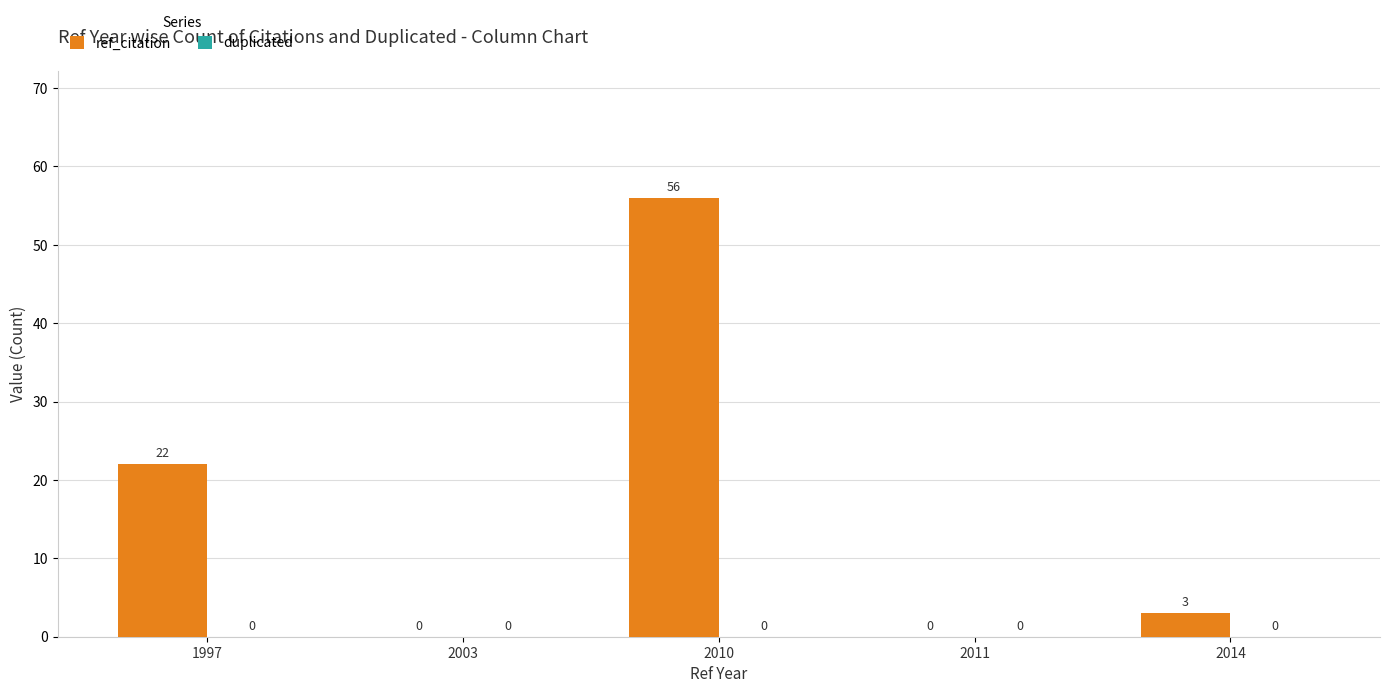

Reading right to left, what are all the values shown in this chart?

2014=3	2011=0	2010=56	2003=0	1997=22